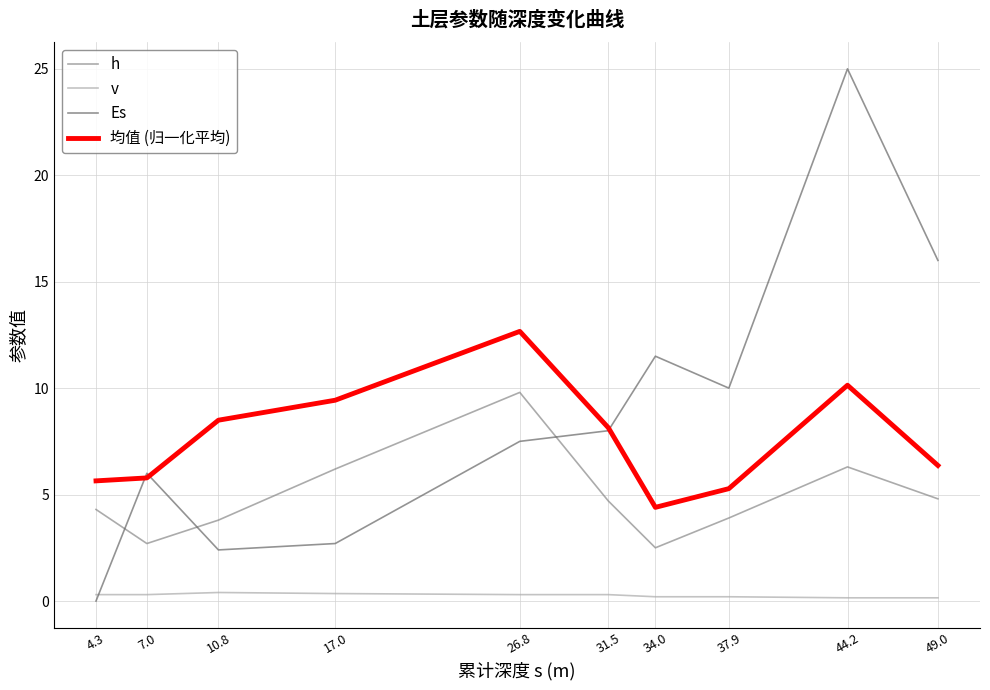

Which series ends up on top after the final intersection of h and Es?

Es